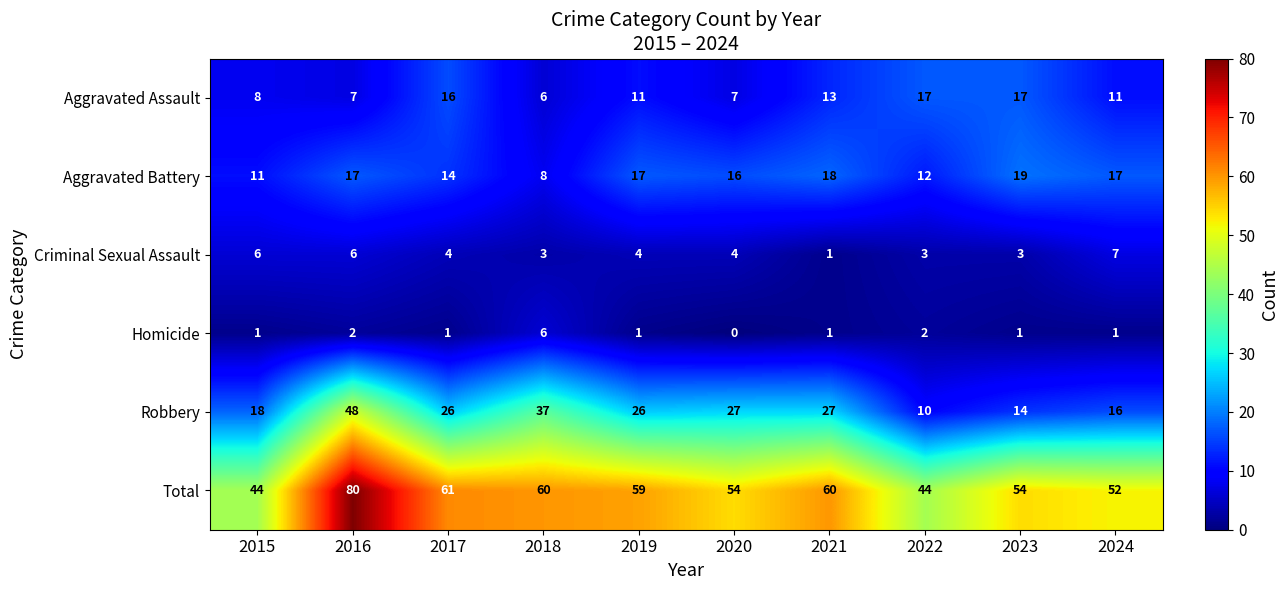

Is it true that Aggravated Assault equals 13 at 2021?

True